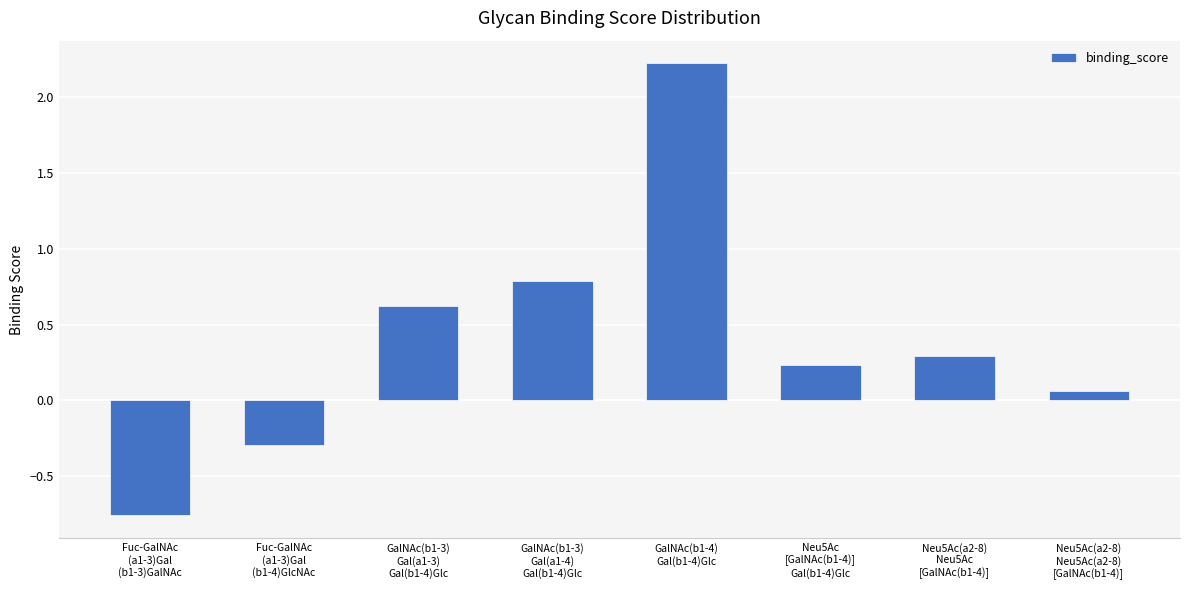

Does the chart contain any negative values?

Yes